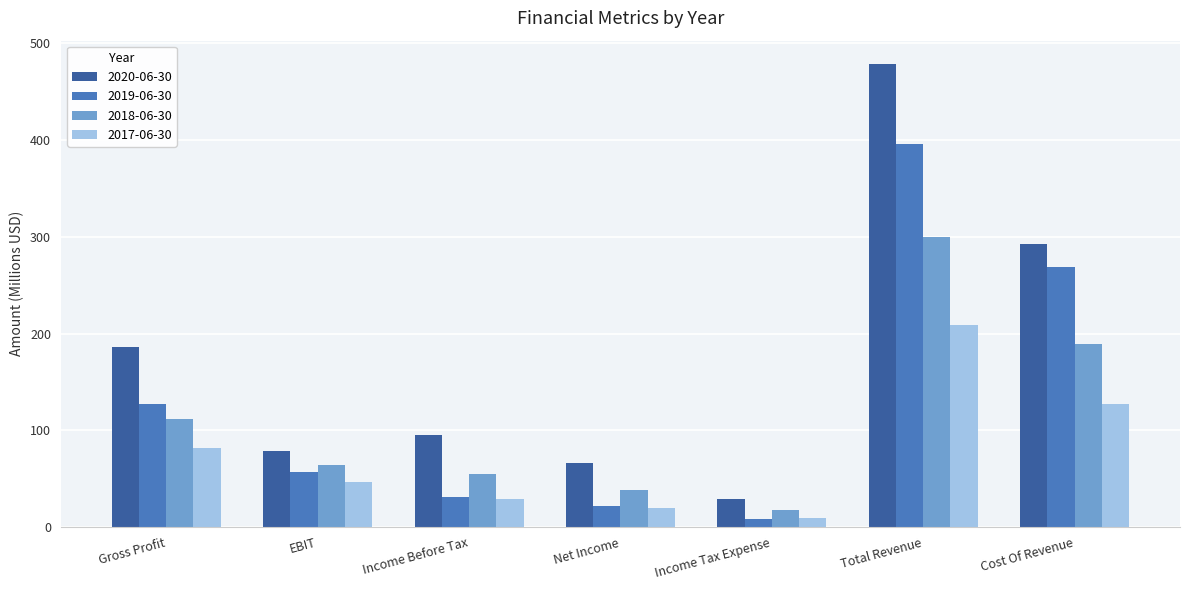

The 2019-06-30 series shows 192.9 at Gross Profit. True or false?

False